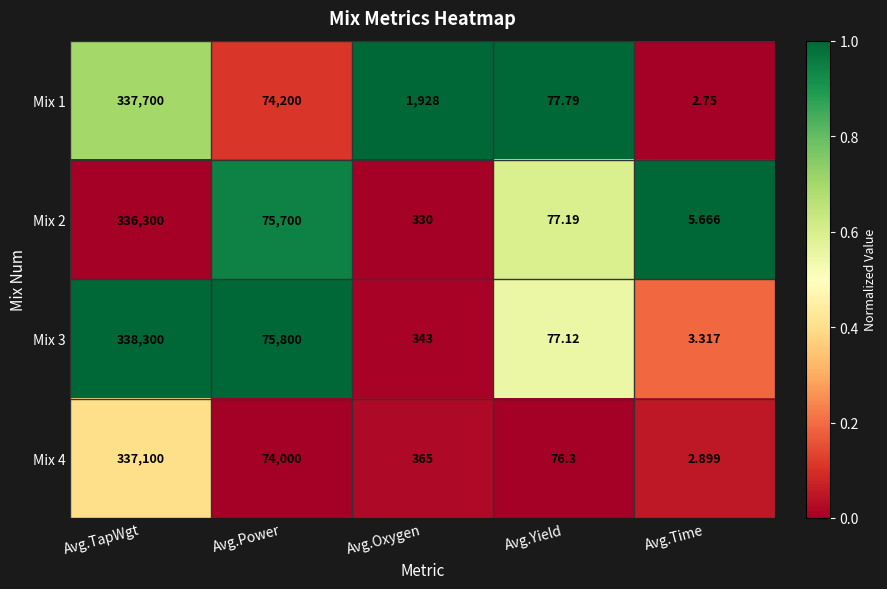

Where does the Mix 1 series first go above 1928?

Avg.TapWgt